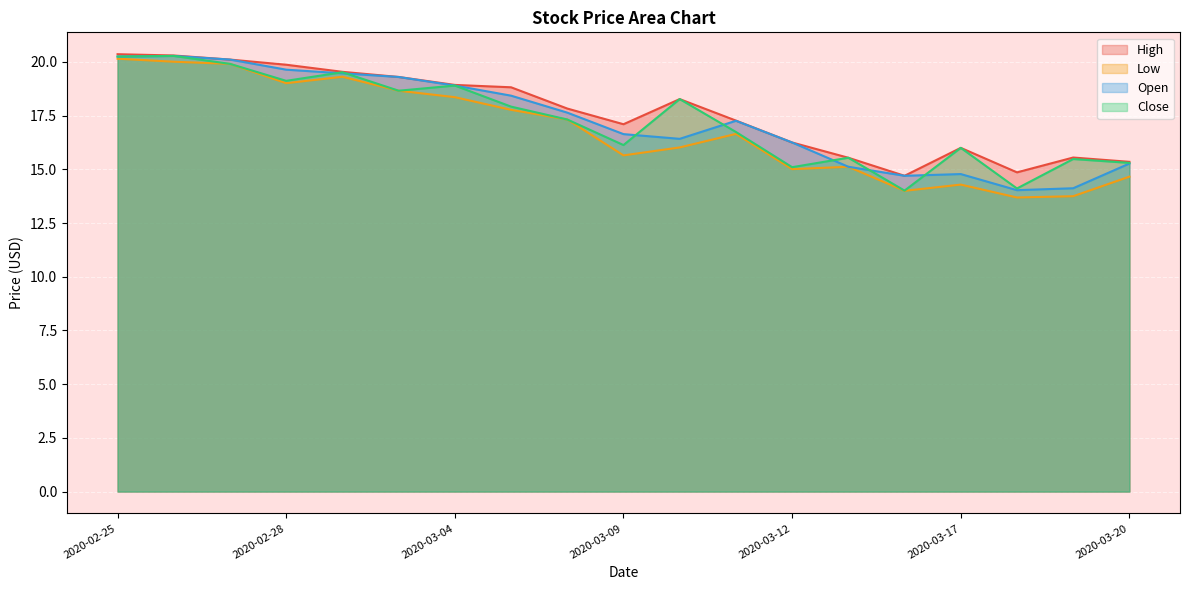

How many interior local valleys does the Close series have?

6